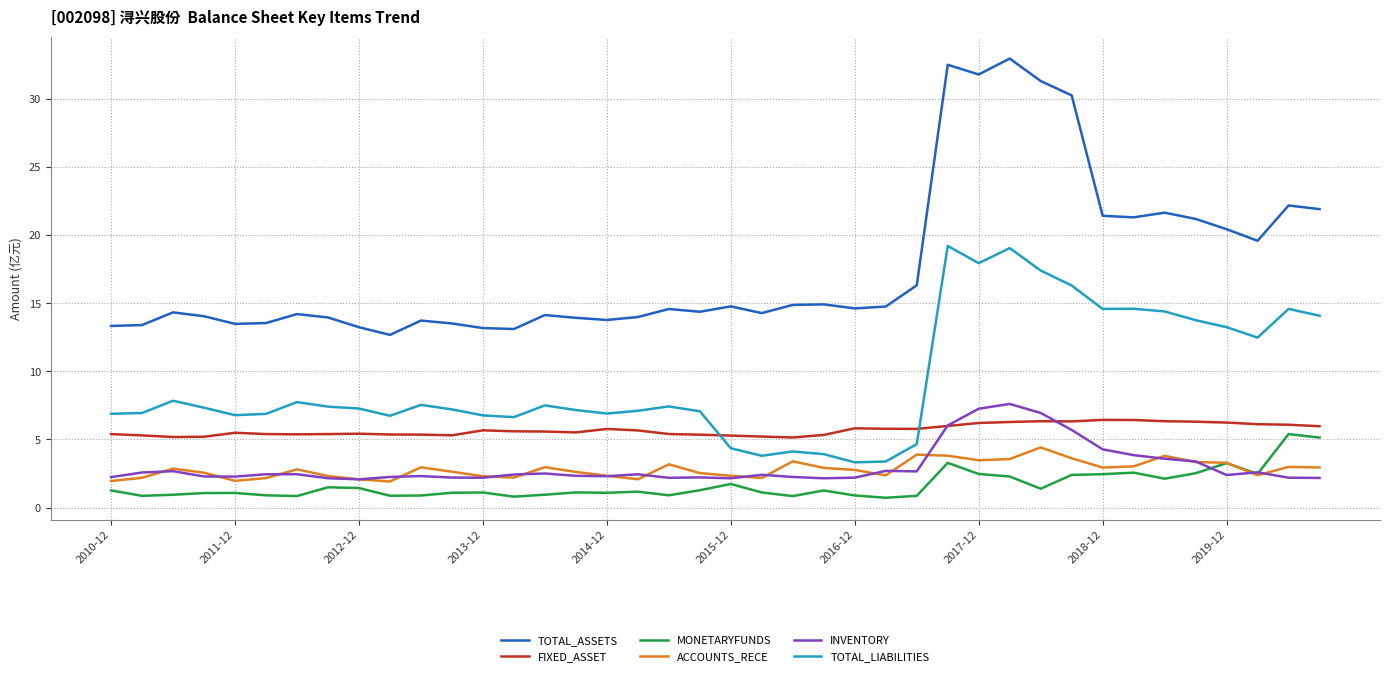

Which series has the largest total across all categories?

TOTAL_ASSETS